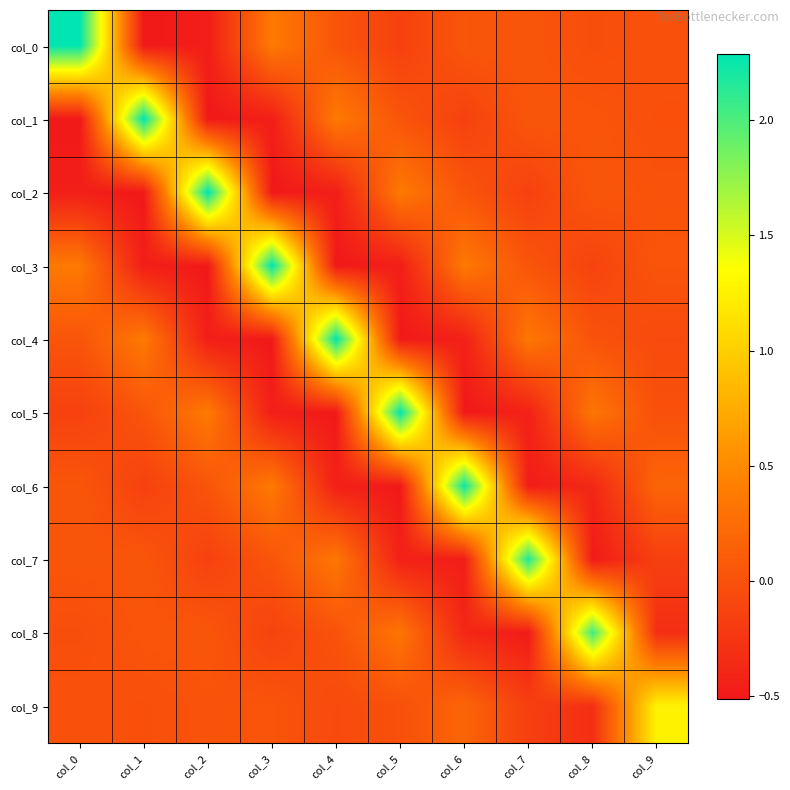

What is the total value across all series at col_5?

0.9